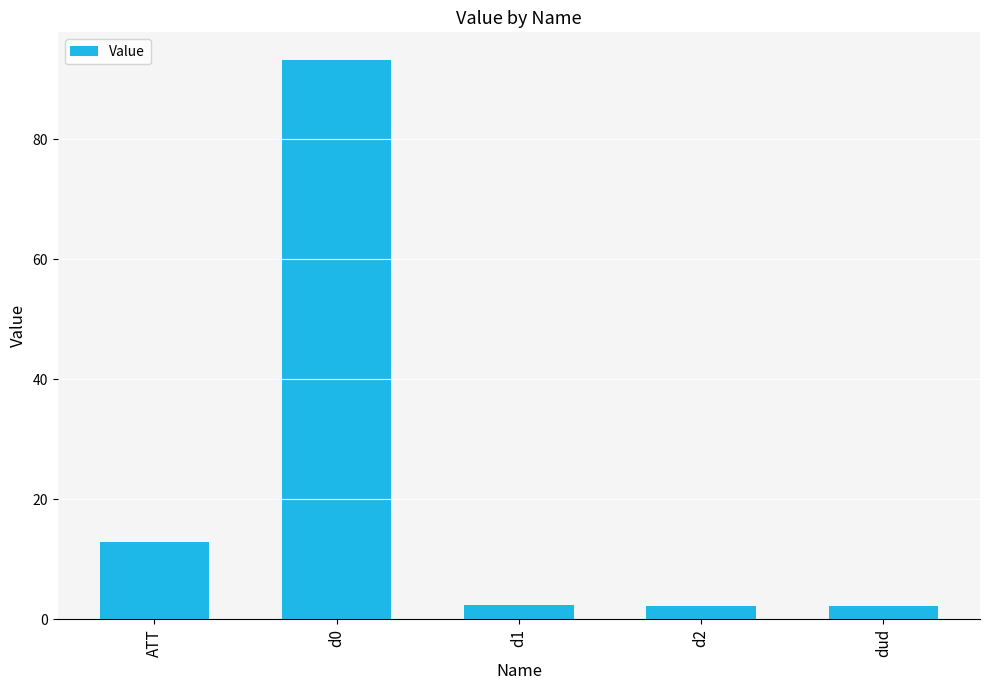

How many bars are there in total?

5